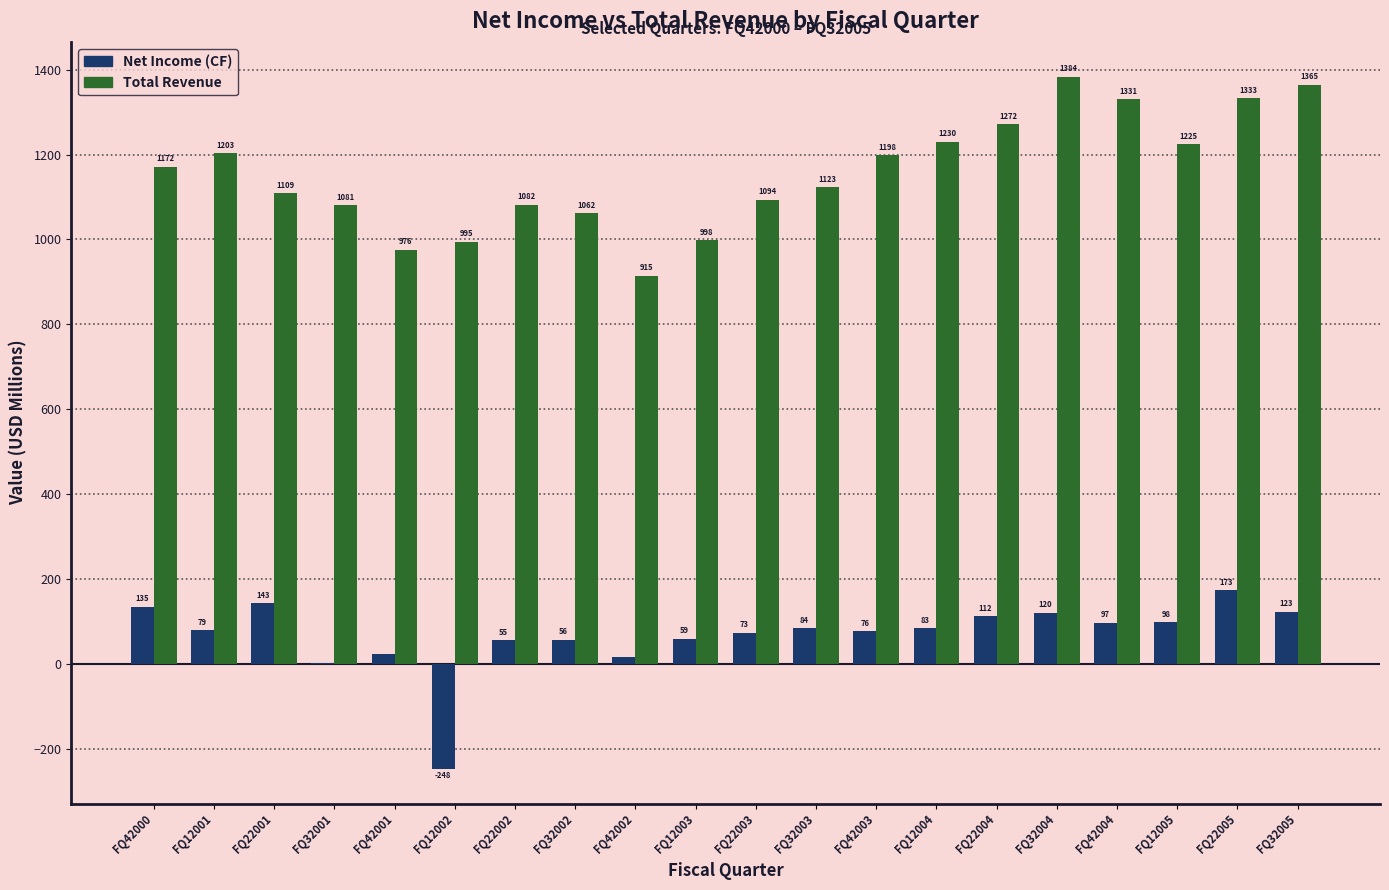

What is the approximate value of Total Revenue at FQ32002?

1062.5